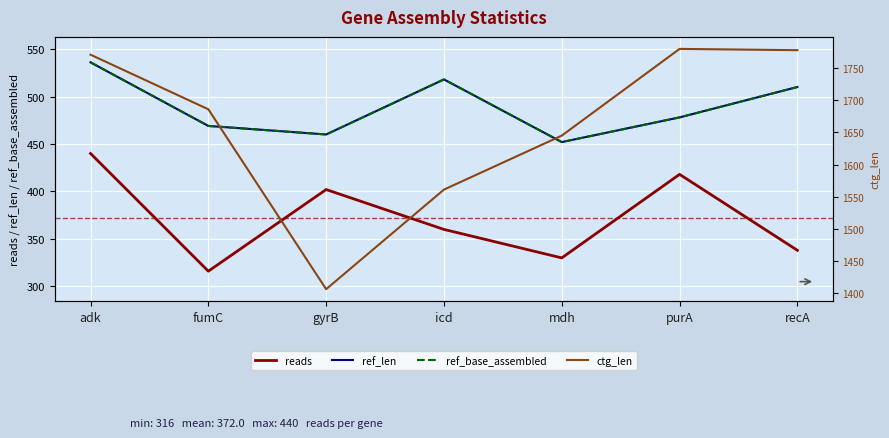

Reading left to right, list all the values displayed in this chart.

reads: adk=440	fumC=316	gyrB=402	icd=360	mdh=330	purA=418	recA=338
ref_len: adk=536	fumC=469	gyrB=460	icd=518	mdh=452	purA=478	recA=510
ref_base_assembled: adk=536	fumC=469	gyrB=460	icd=518	mdh=452	purA=478	recA=510
ctg_len: adk=1771	fumC=1686	gyrB=1406	icd=1561	mdh=1645	purA=1780	recA=1778